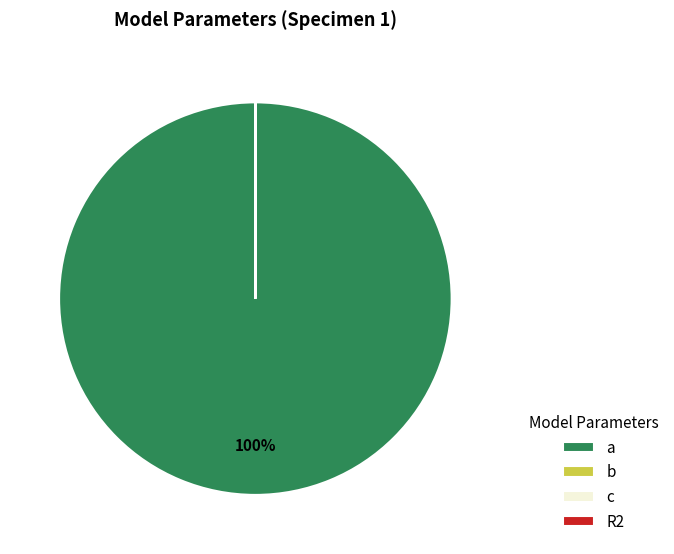

Is a the majority of the pie?

Yes